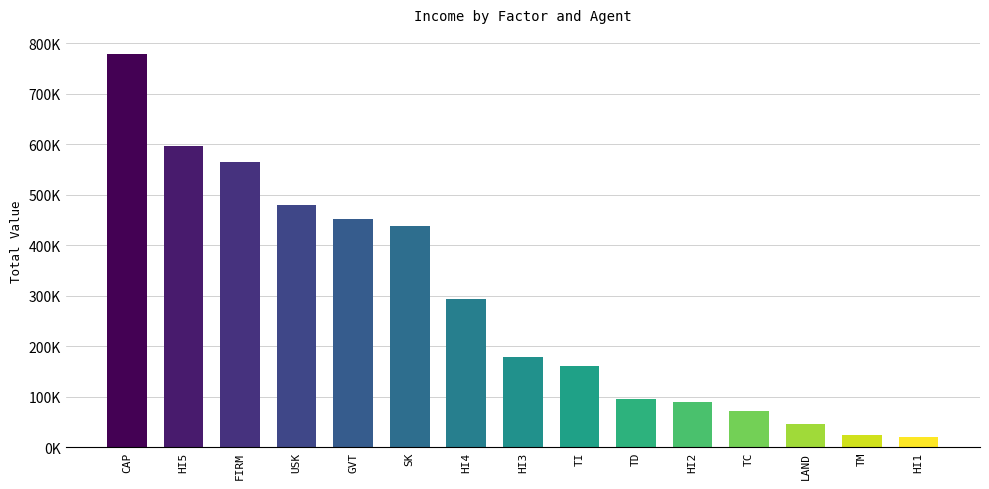

Which has a higher value, CAP or HI4?

CAP